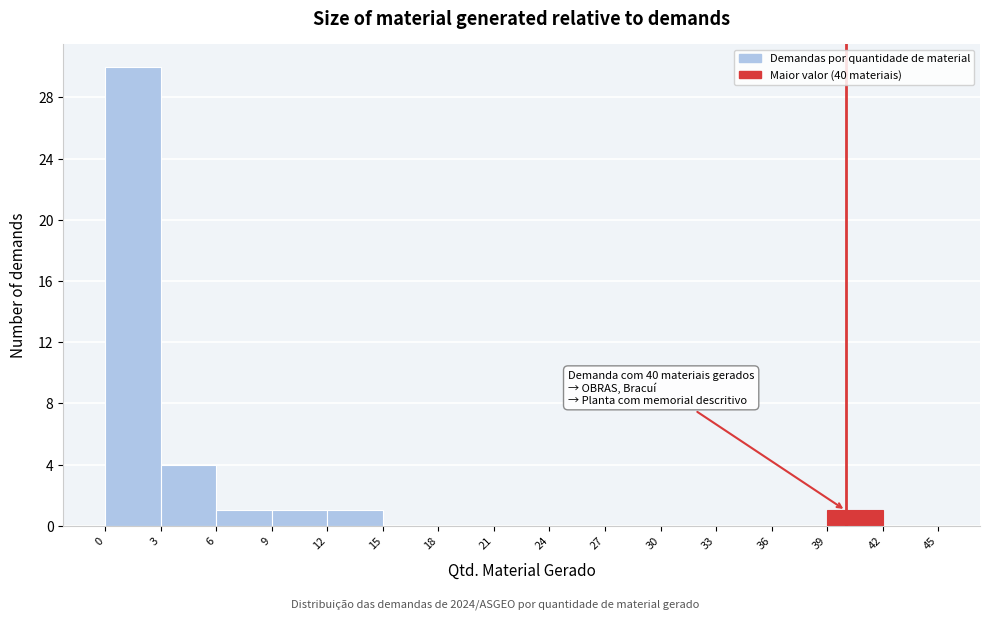

Which range on the x-axis has the tallest bar?

0 to 3